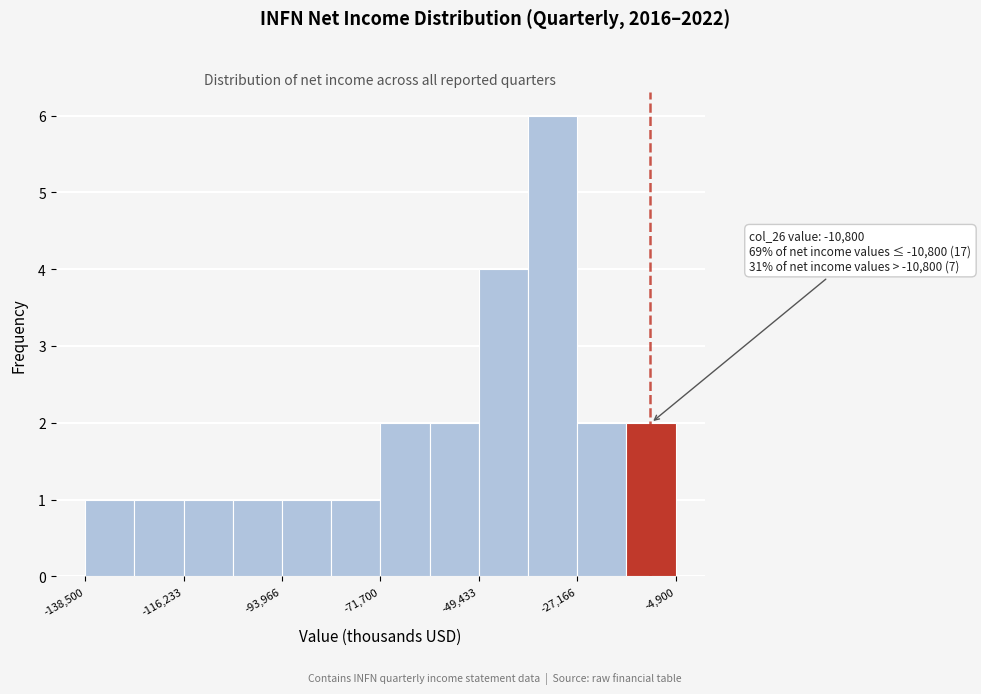

Read against the x-axis, roughly where is the centre of the tallest bar?

-35000